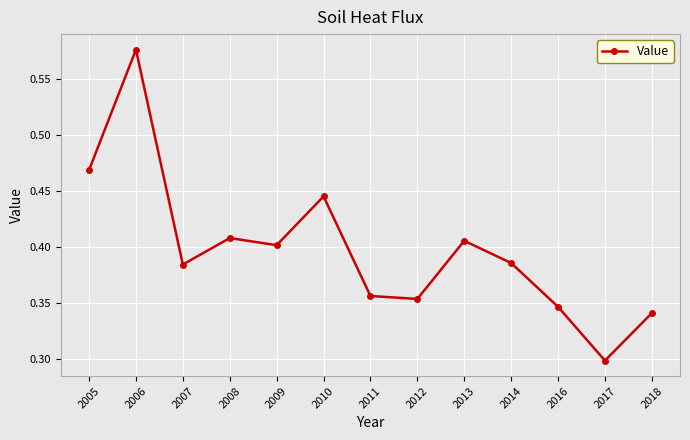

The value at 2018 is 0.3. True or false?

True